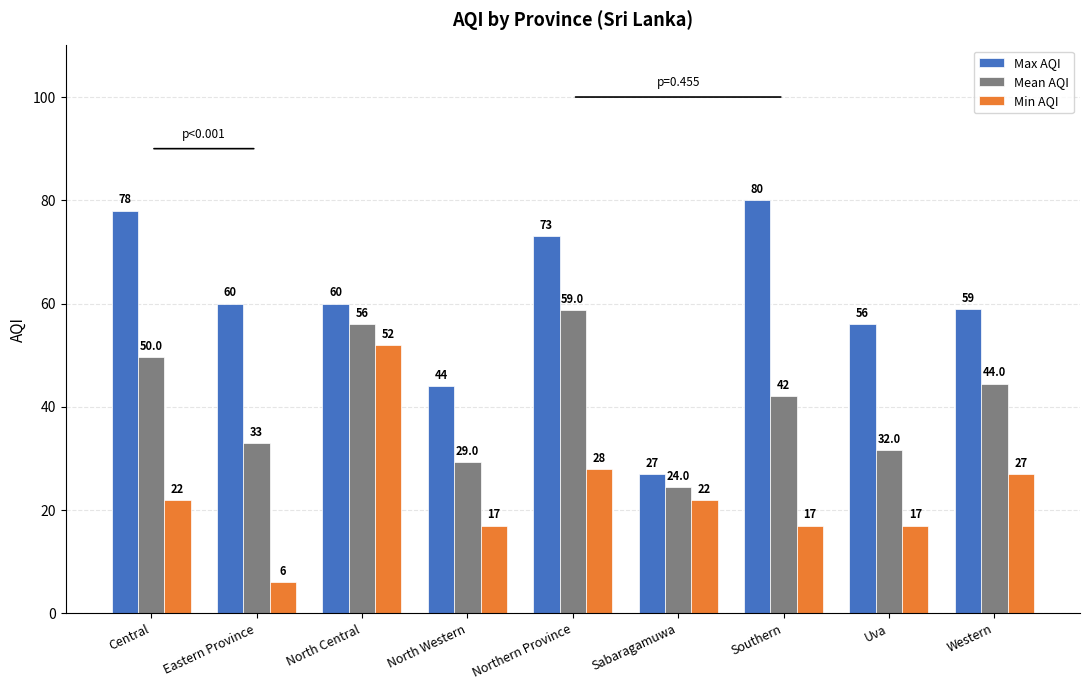

At how many categories does at least one series exceed 23?

9